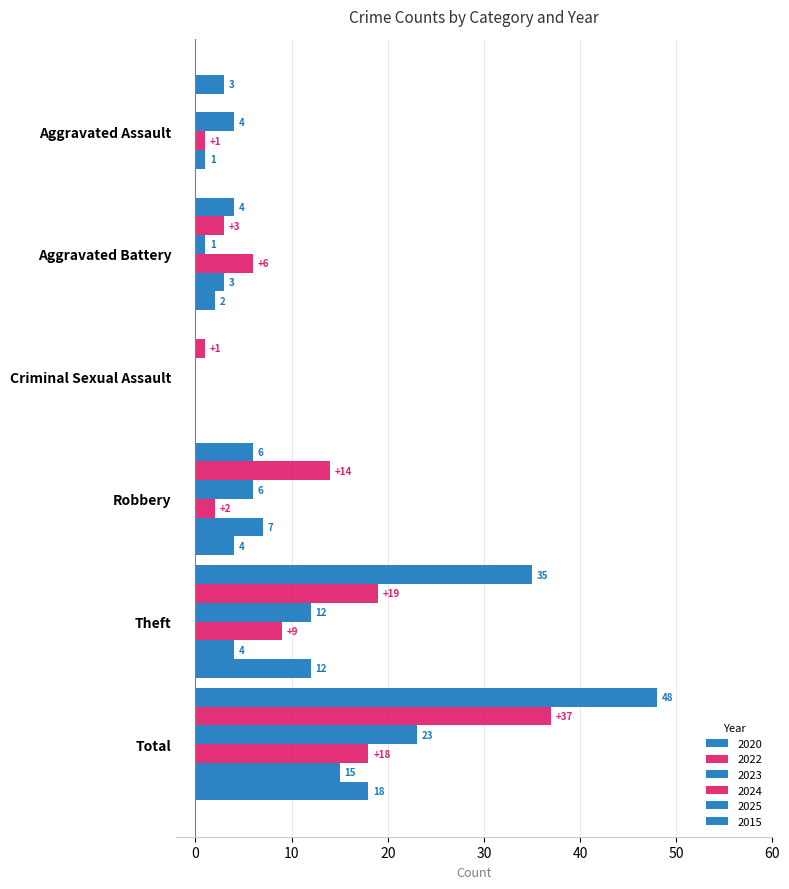

How many series are shown in this chart?

6